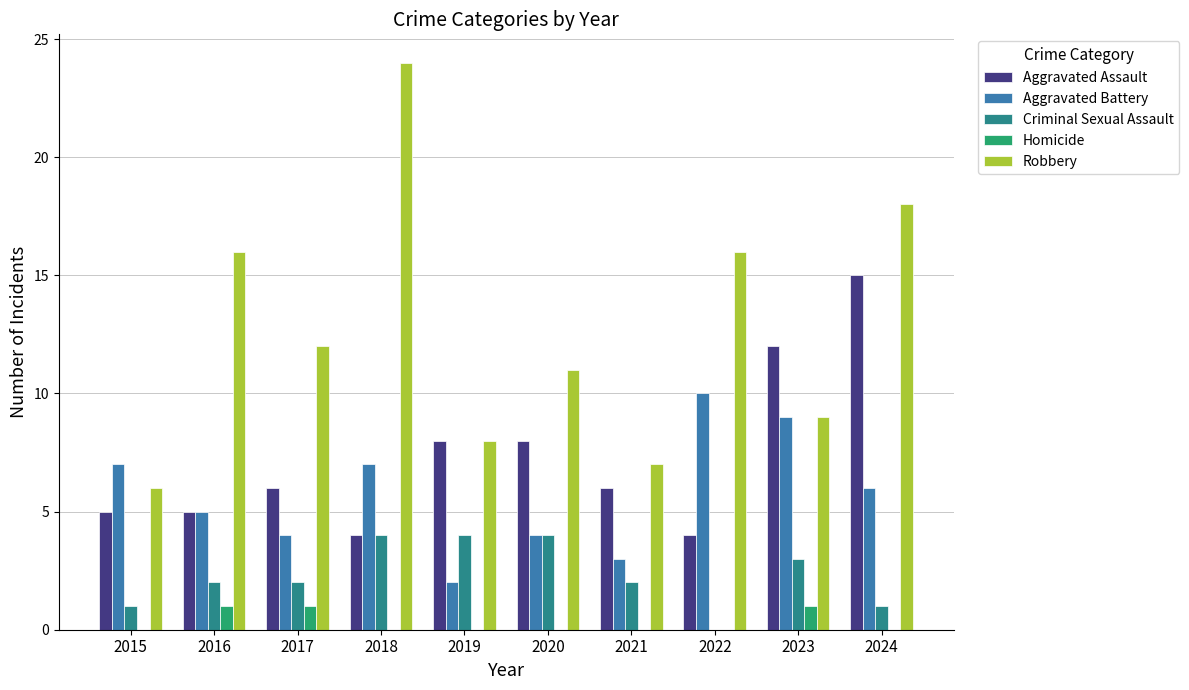

Reading right to left, what are all the values shown in this chart?

Aggravated Assault: 15	12	4	6	8	8	4	6	5	5
Aggravated Battery: 6	9	10	3	4	2	7	4	5	7
Criminal Sexual Assault: 1	3	0	2	4	4	4	2	2	1
Homicide: 0	1	0	0	0	0	0	1	1	0
Robbery: 18	9	16	7	11	8	24	12	16	6